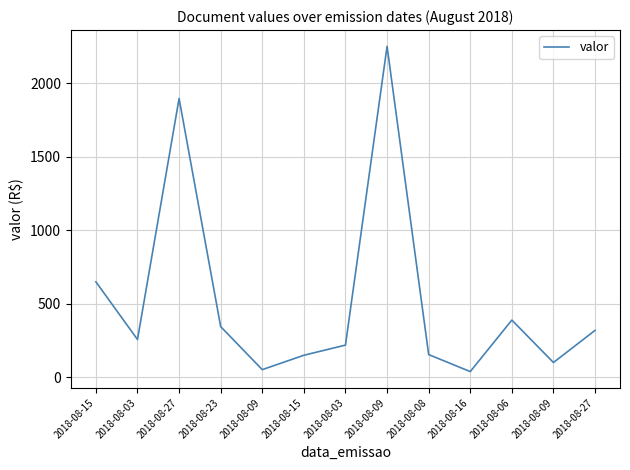

What is the minimum value shown in the chart?

40.0